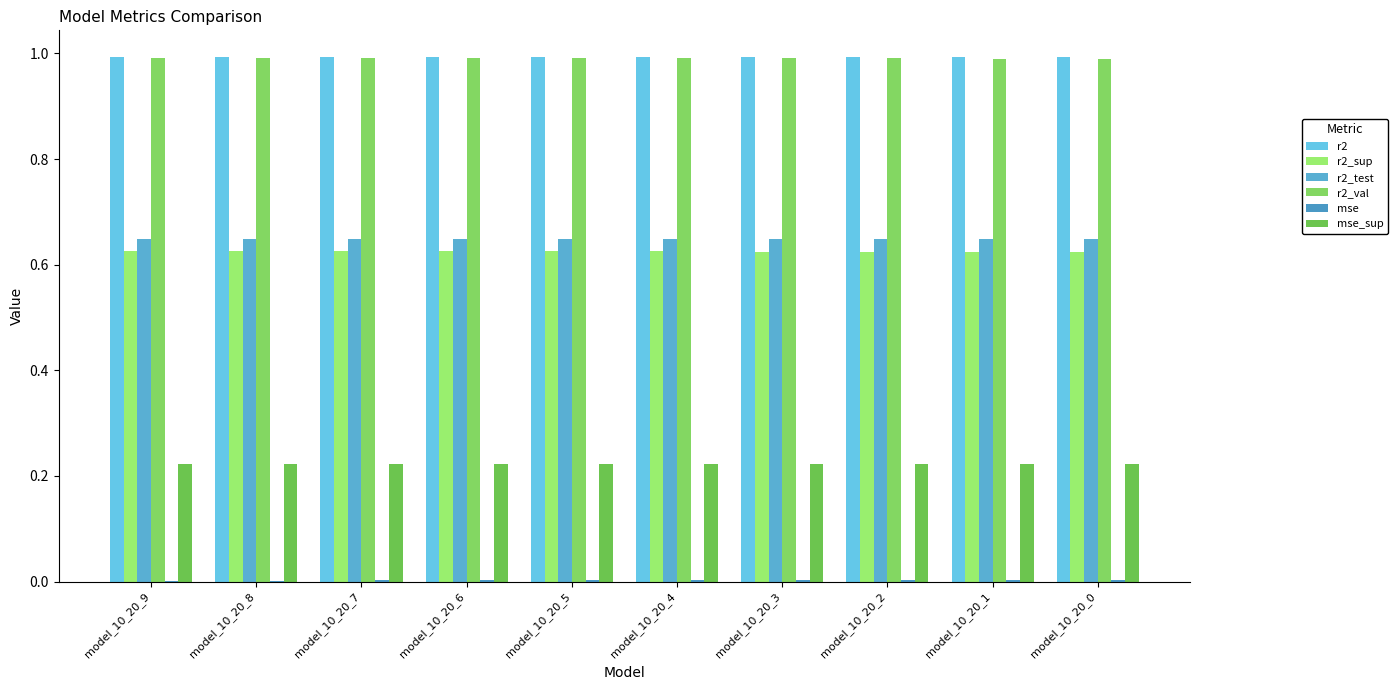

What is the sum of the r2 values at model_10_20_8 and model_10_20_4?

2.0